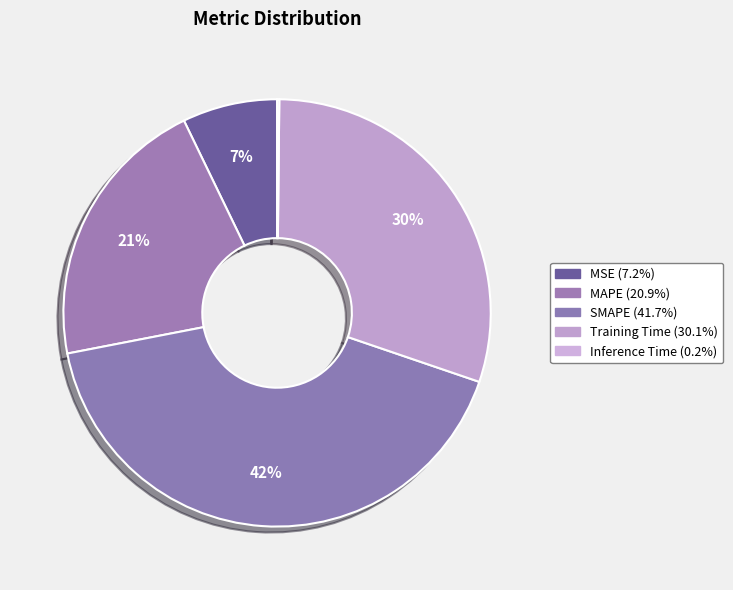

Is it true that Training Time is 30% of the pie?

True